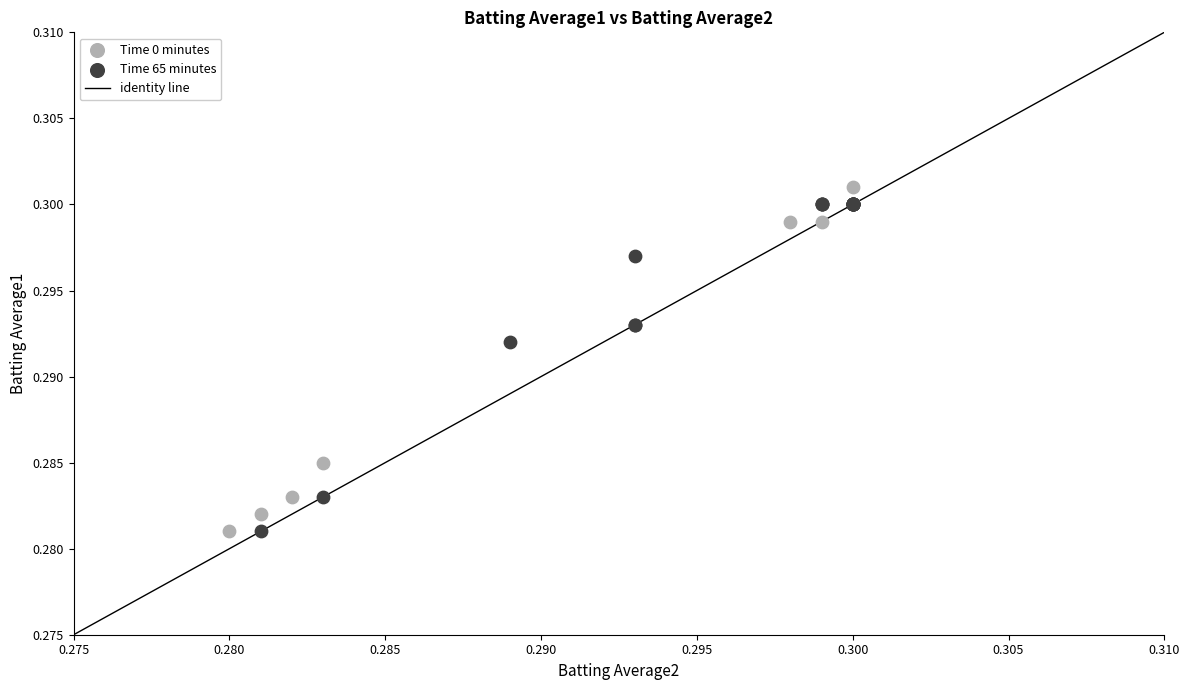

Which series has the largest Y range (max minus min)?

Time 0 minutes